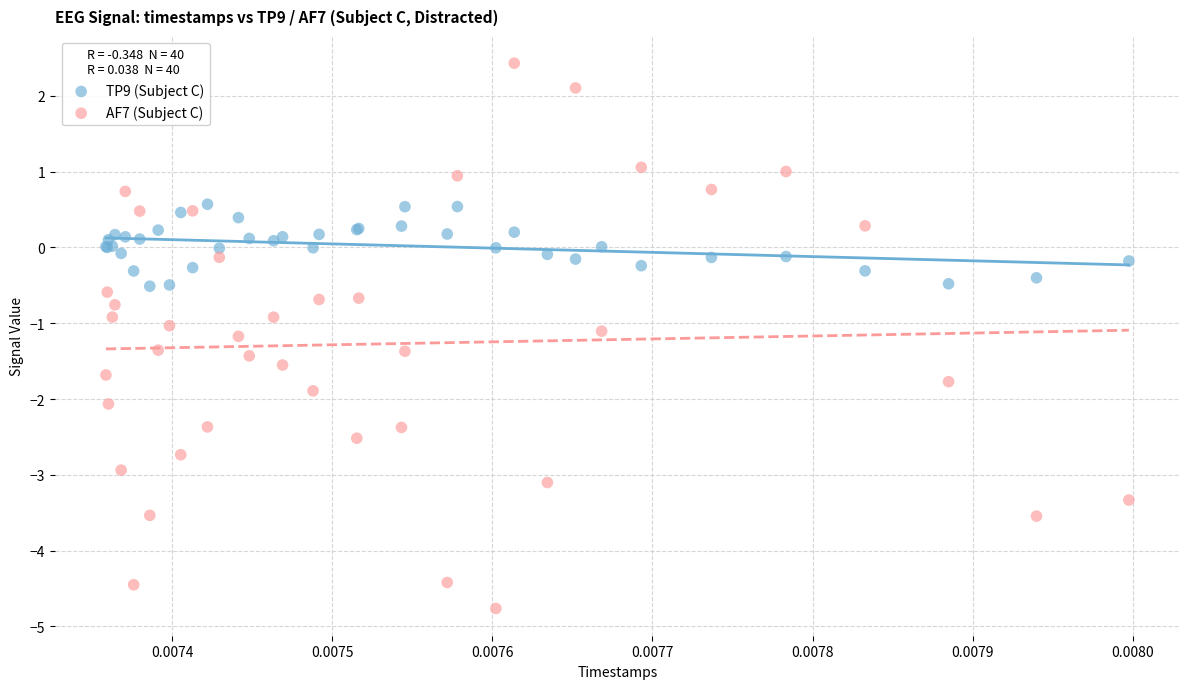

Which series has the largest Y range (max minus min)?

AF7 (Subject C)